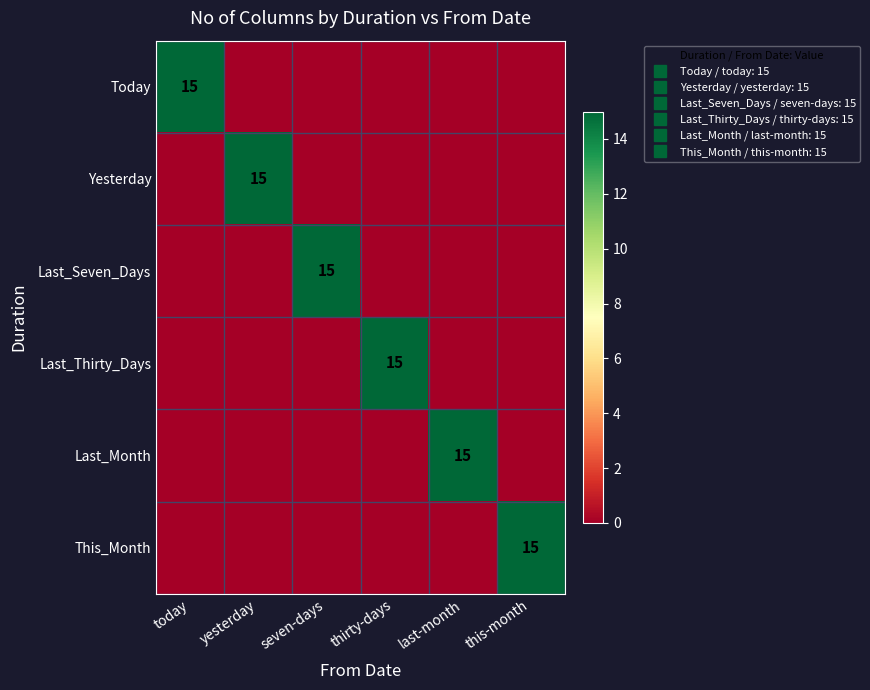

At which label does Today reach its minimum?

yesterday